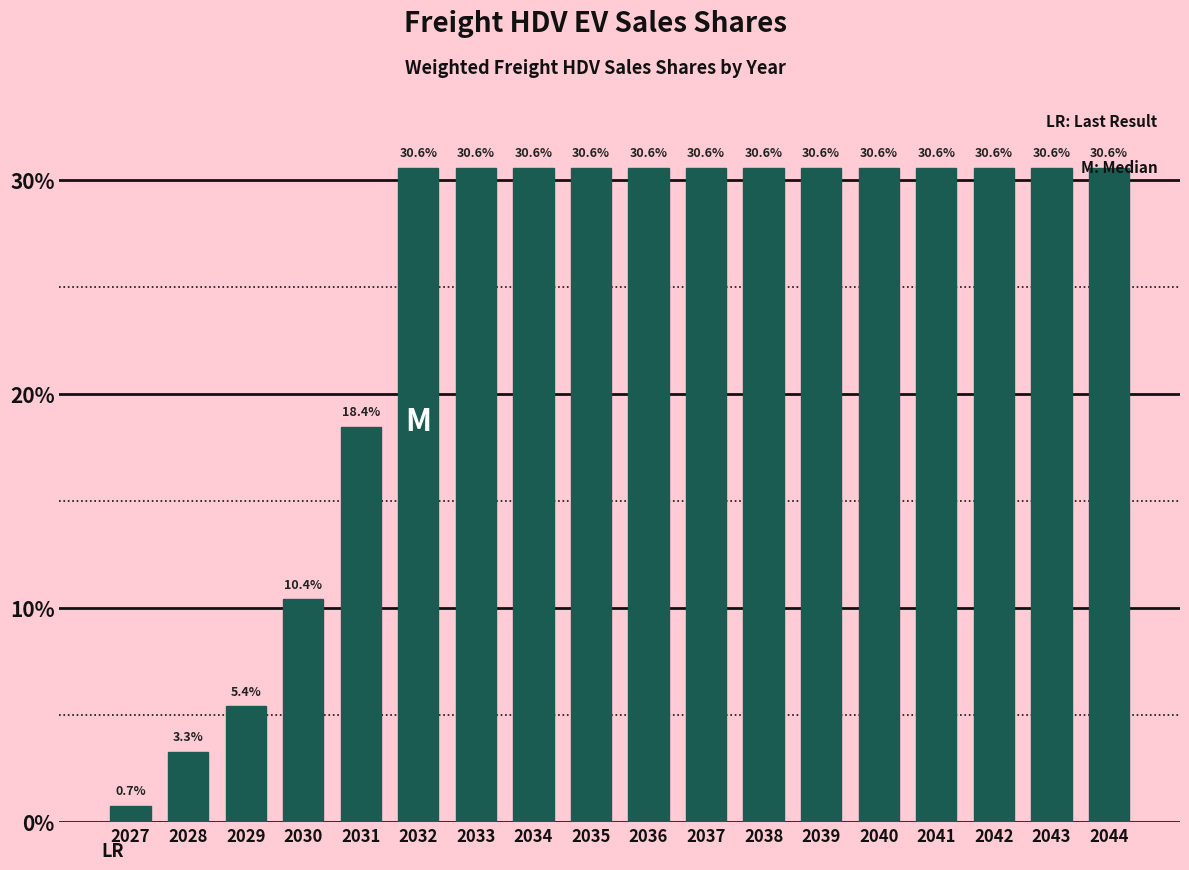

Are the bars horizontal?

No